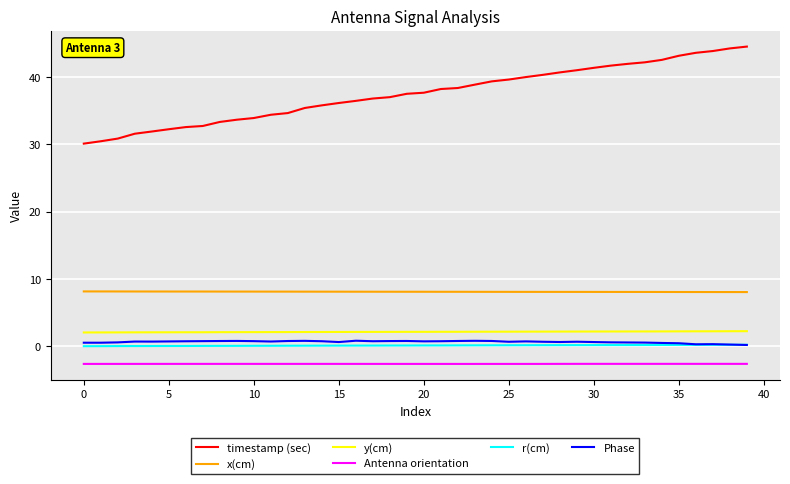

What are all the series names shown in the legend?

timestamp (sec), x(cm), y(cm), Antenna orientation, r(cm), Phase